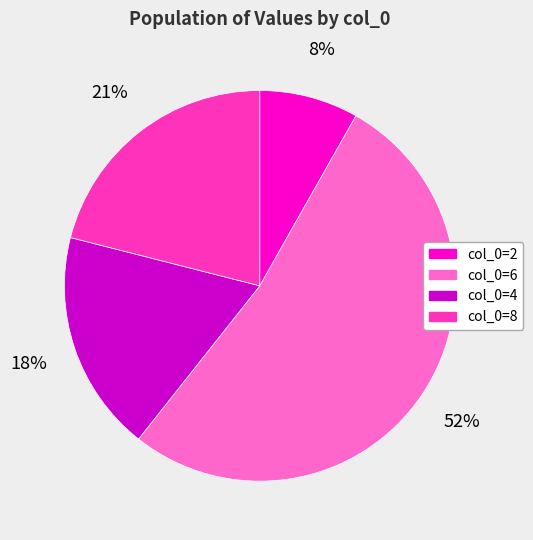

How many slices are in this pie chart?

4